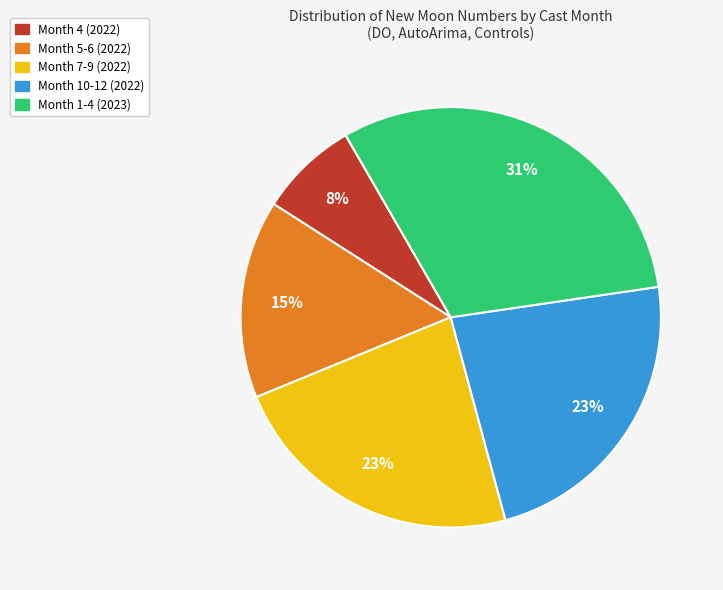

To the nearest percent, what is the average slice percentage?

20%